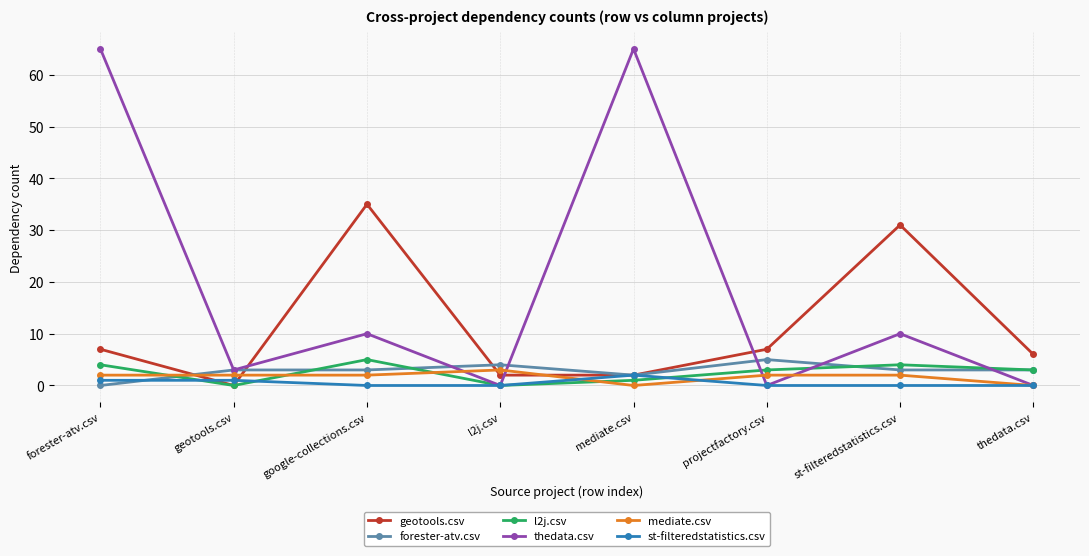

True or false: mediate.csv has a value of 0 at thedata.csv.

True